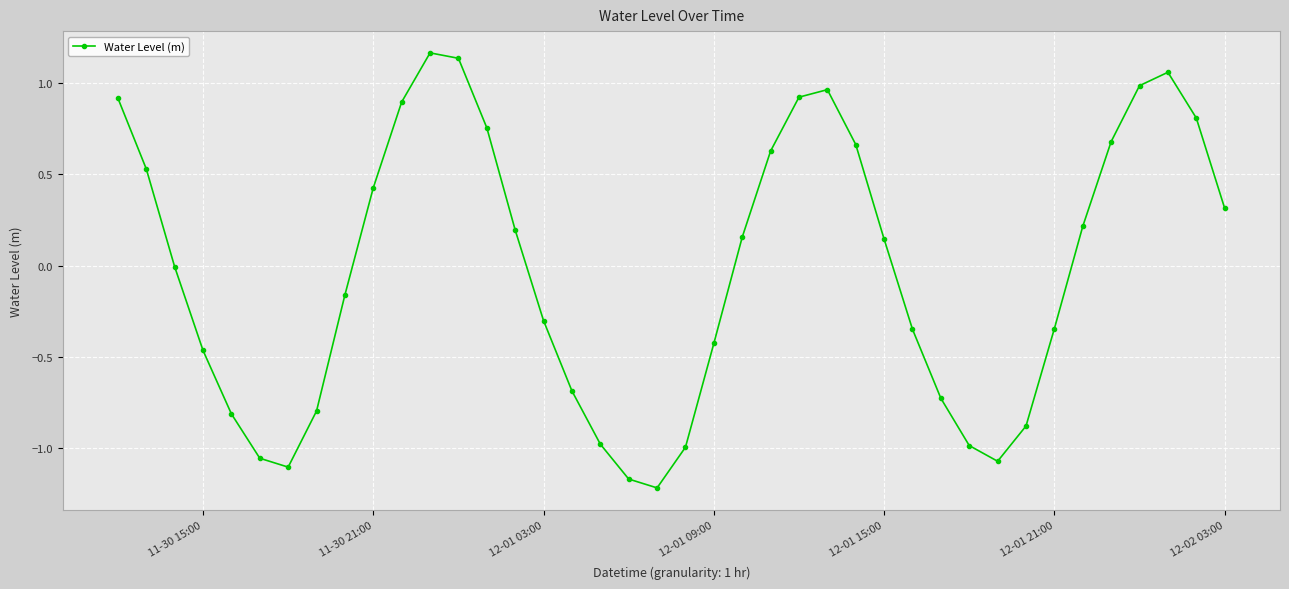

True or false: there are more than 2 points higher than both neighbors.

True